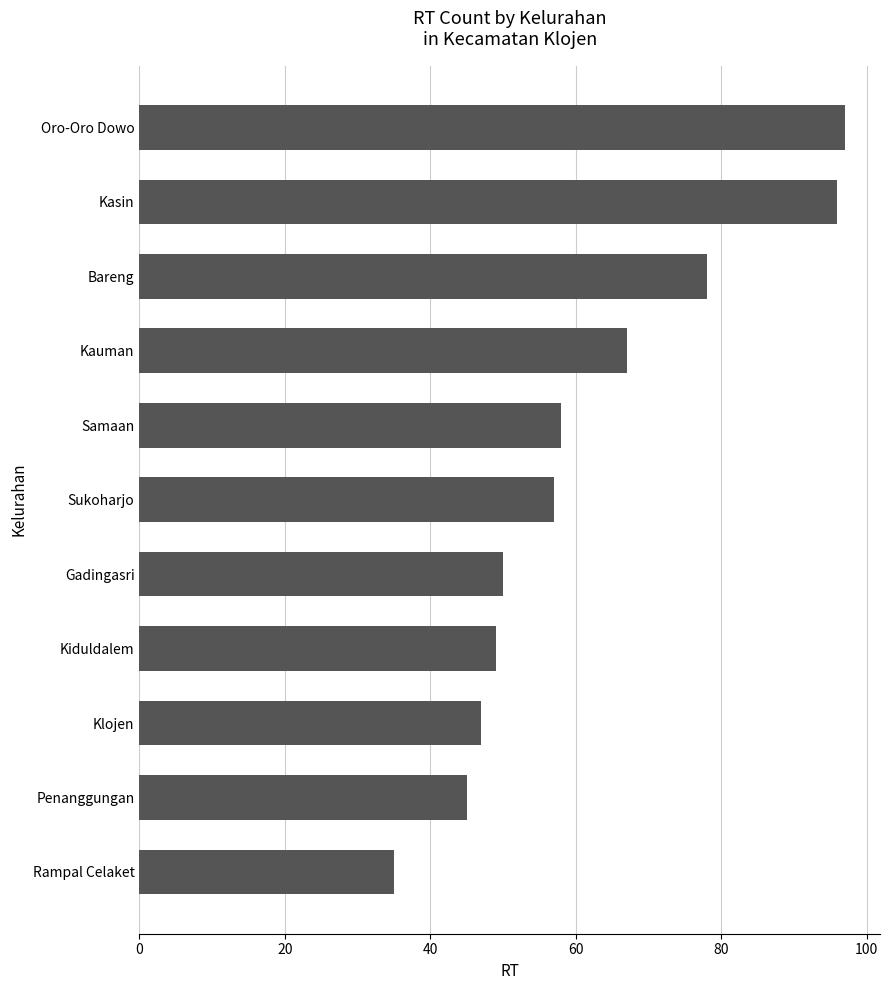

Is it true that the value at Kiduldalem is 23?

False